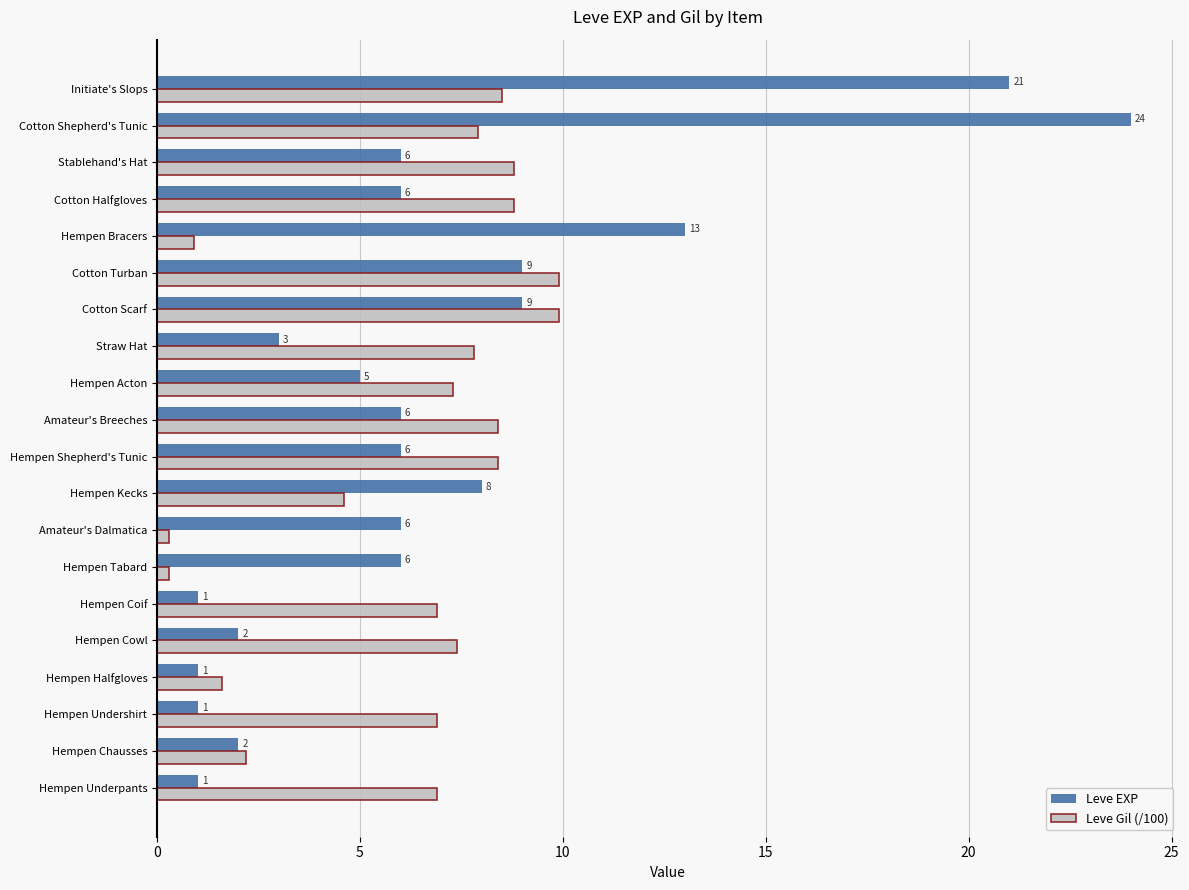

At Hempen Shepherd's Tunic, list the series in order from smallest to largest.

Leve EXP, Leve Gil (/100)